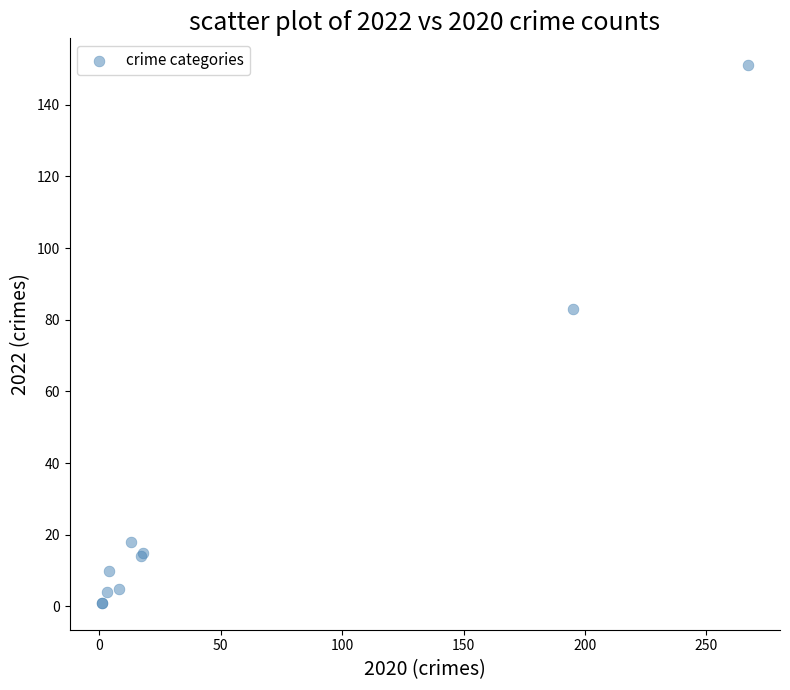

What Y value in the scatter plot is closest to 76?

83